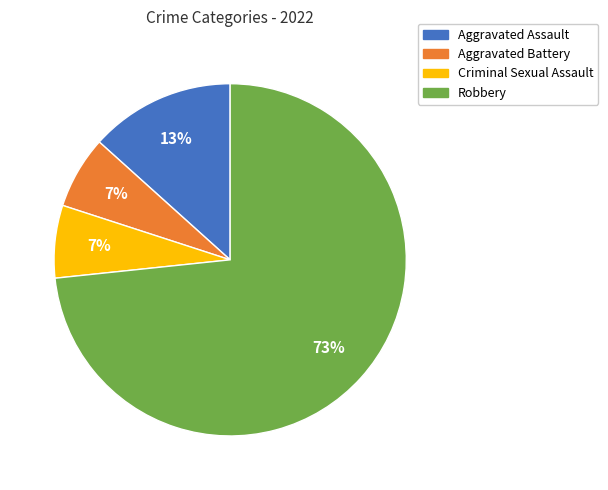

How many segments does this pie chart have?

4